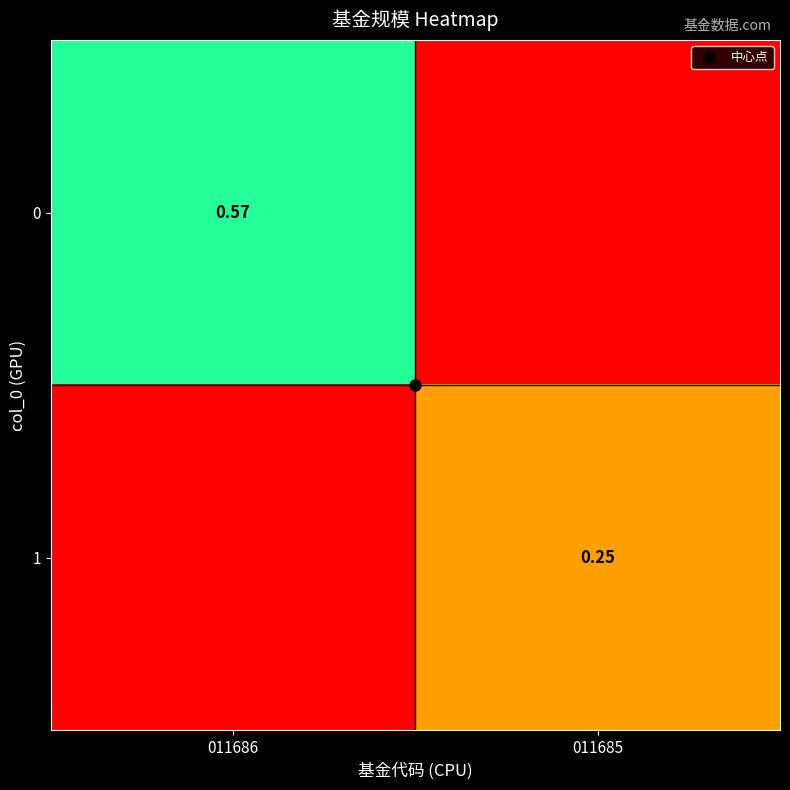

How many distinct data groups are displayed?

2